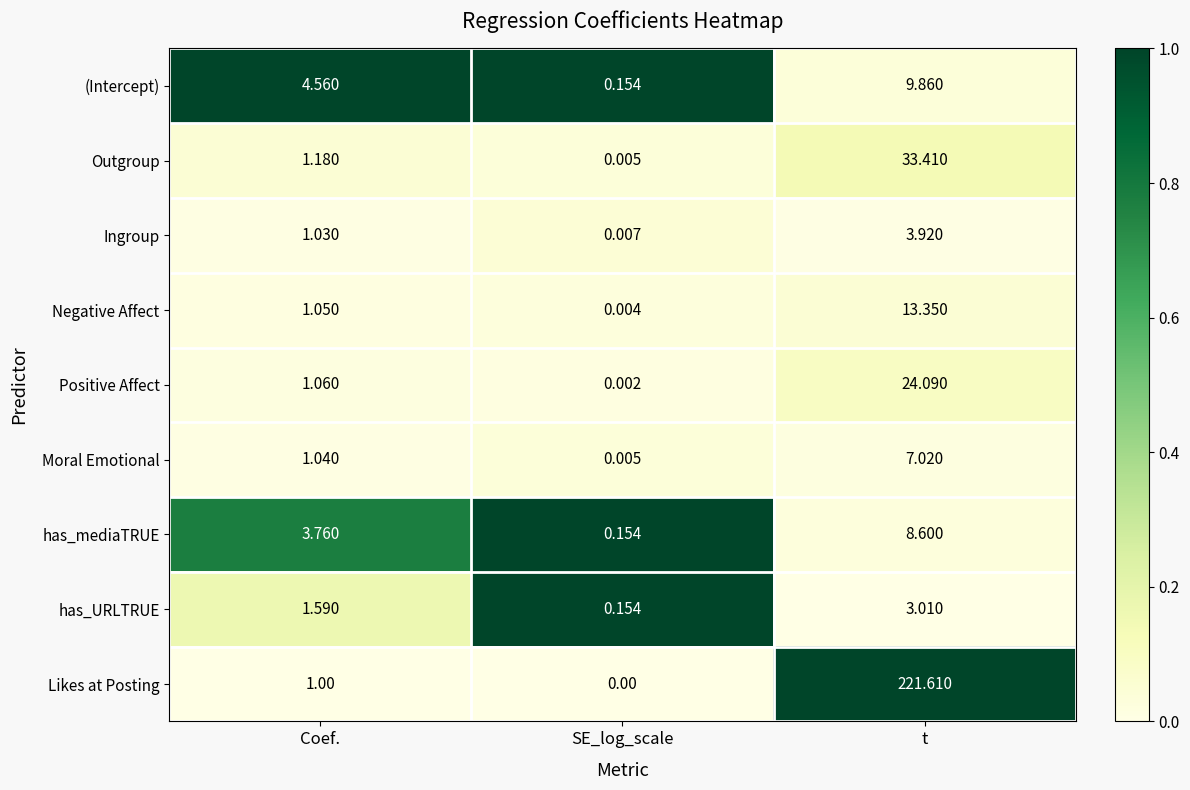

At which label does Positive Affect first exceed 1?

Coef.